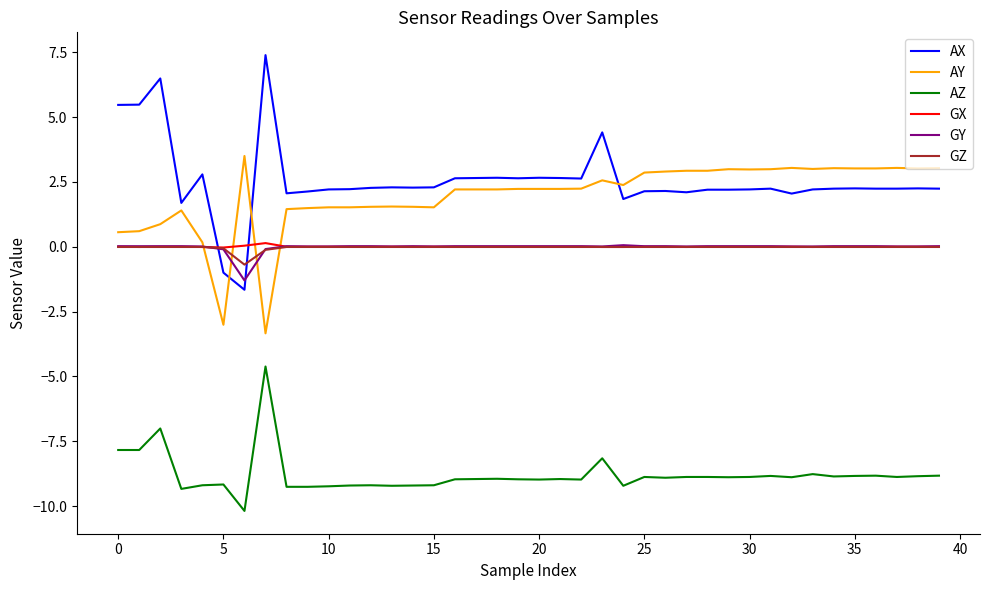

True or false: AX and AZ cross at least once.

False